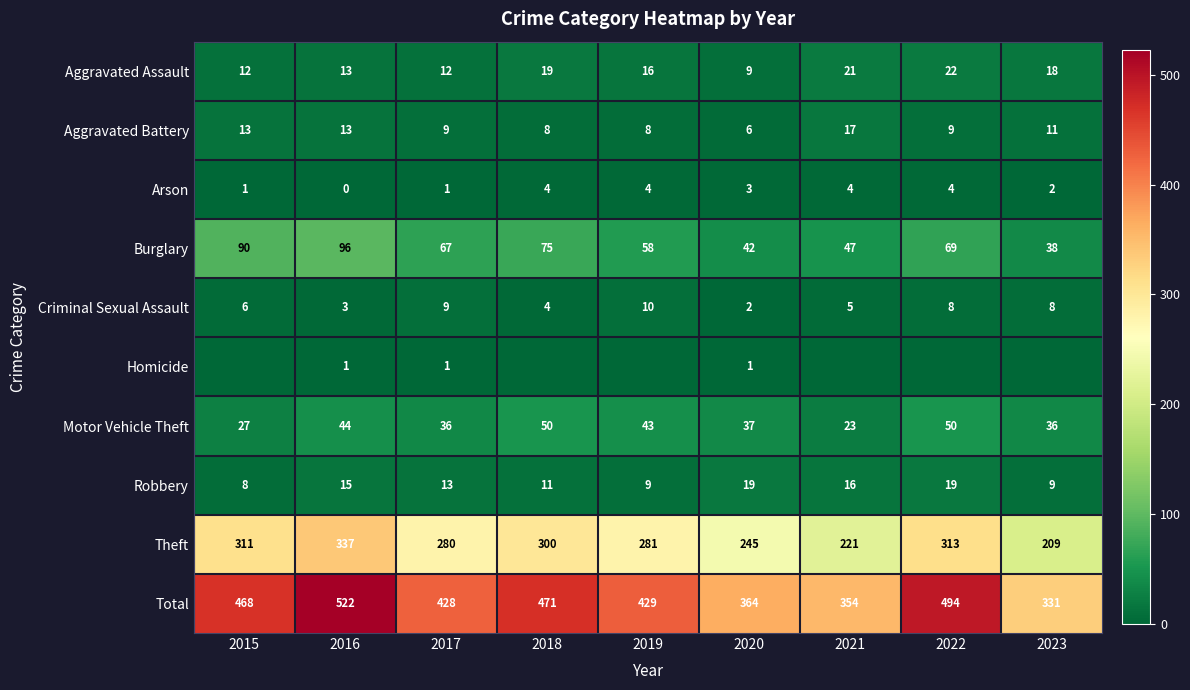

Which category has the lowest value in the Burglary series?

2023